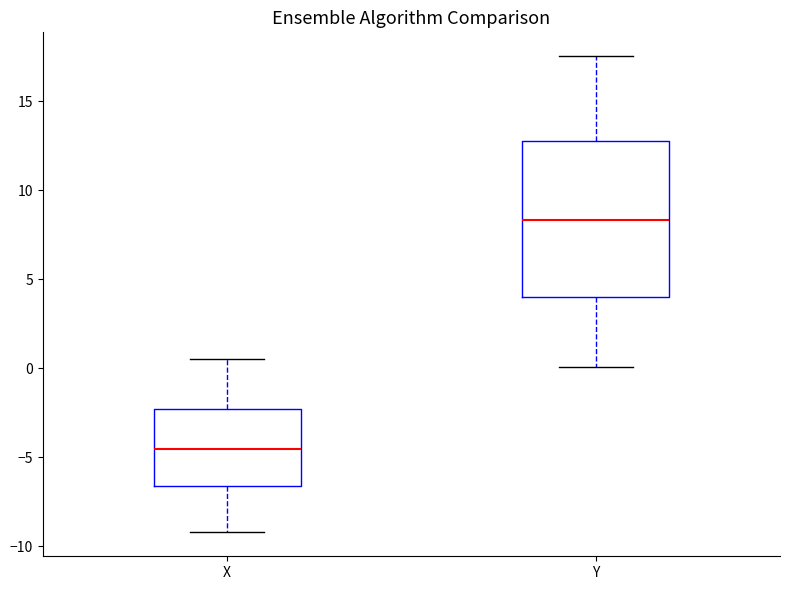

Reading left to right, transcribe this box plot: for each box, give where its median line is, the range the box spans, and where its two whiskers end, as read against the y-axis. The values are not printed on the chart, so give them approximately, as read against the axis.

X: median -4.5, box -6.5 to -2.5, whiskers -9.0 to 0.5
Y: median 8.5, box 4.0 to 13.0, whiskers 0.0 to 17.5